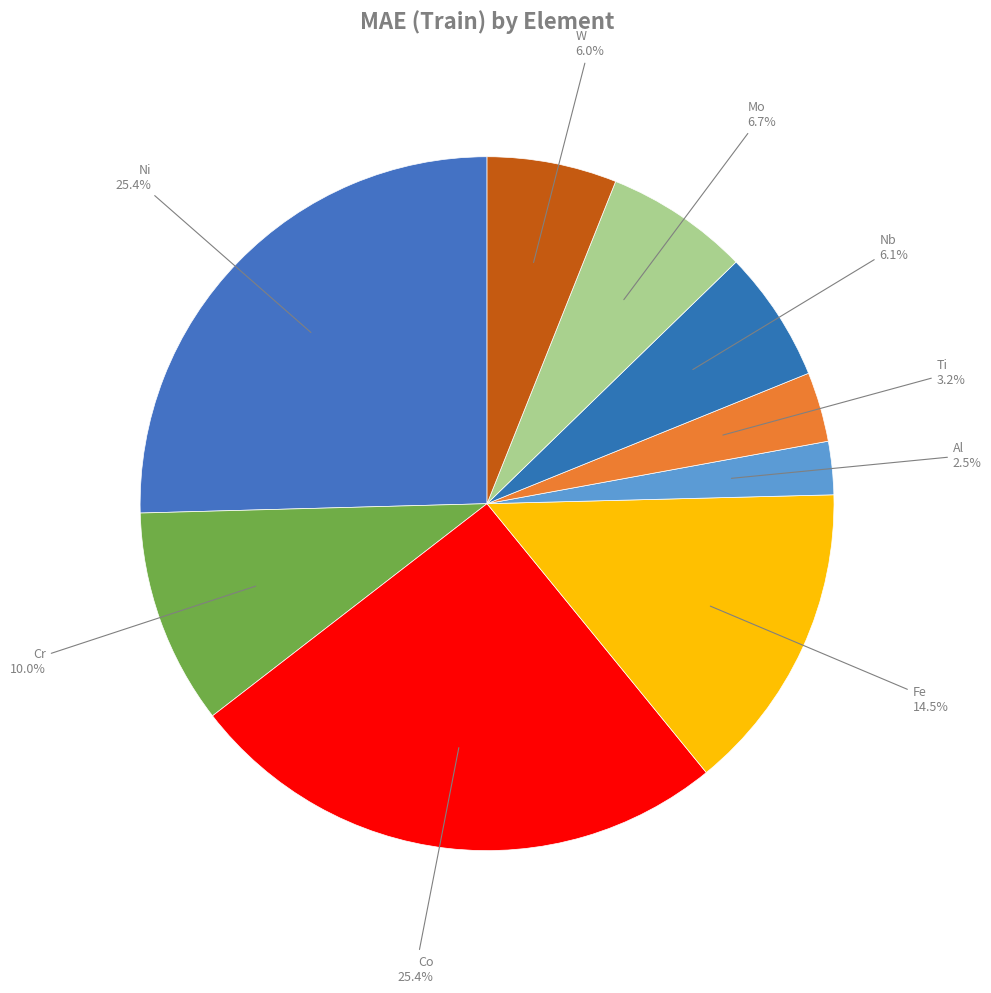

To the nearest percent, what is the average slice percentage?

11%